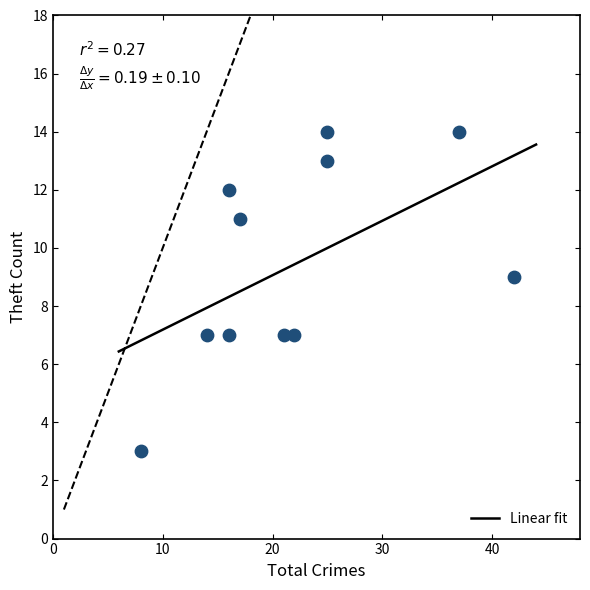

What is the average X value?

22